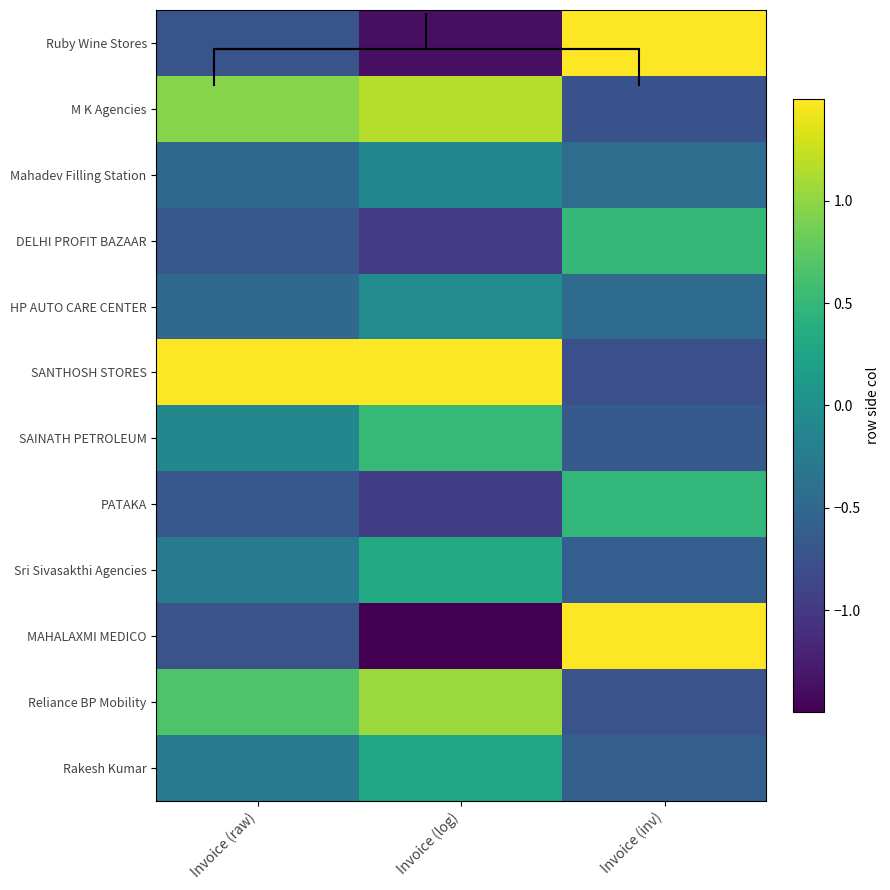

What is the smallest value displayed?

-1.6